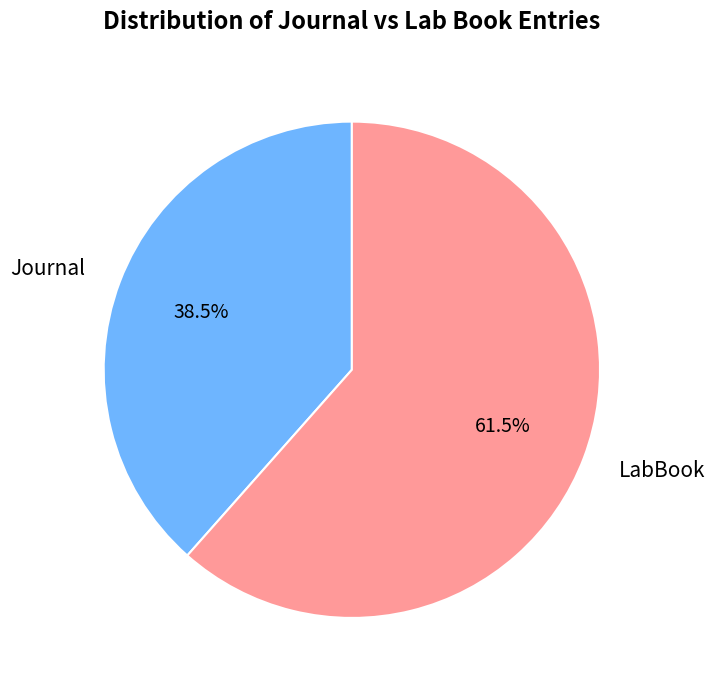

Which category has the smallest portion of the pie?

Journal